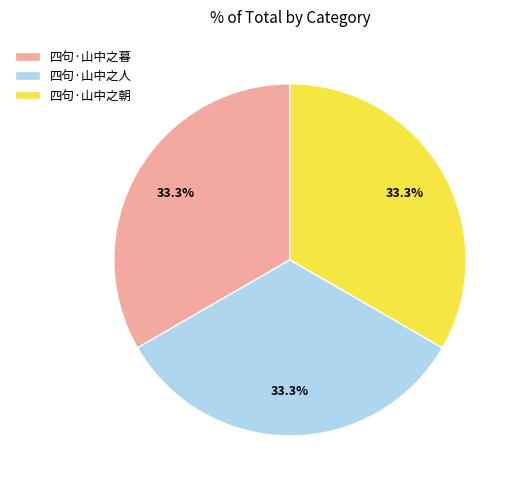

What is the total percentage of 四句·山中之暮 and 四句·山中之人?

66.7%